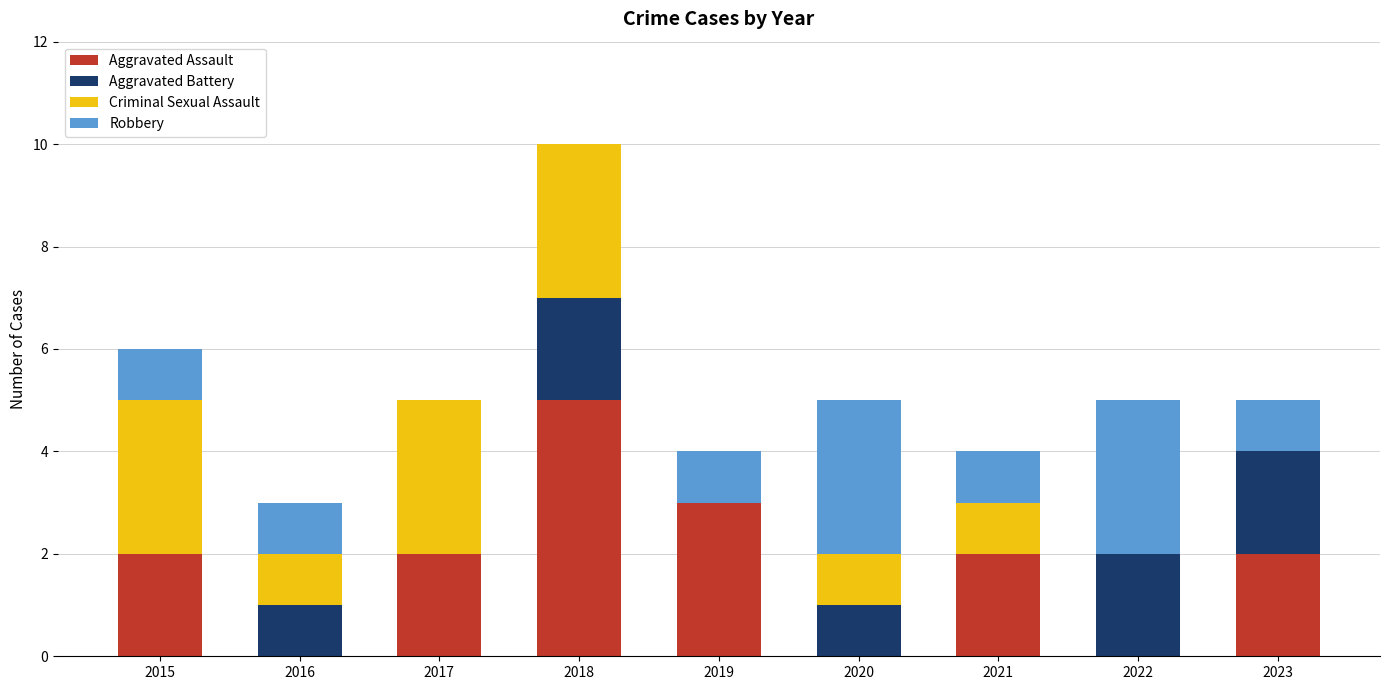

Is it true that Aggravated Assault equals 2 at 2023?

True